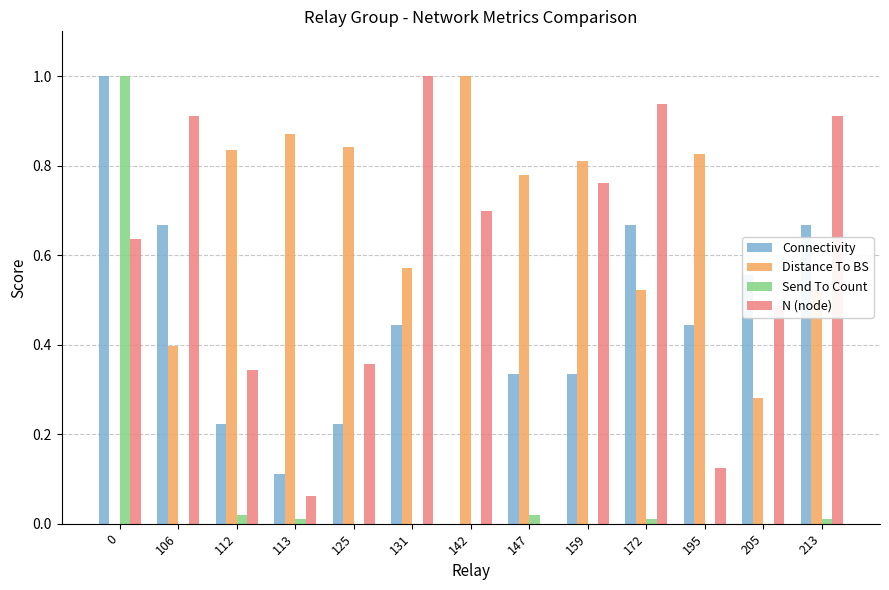

At which label does Distance To BS reach its peak?

142